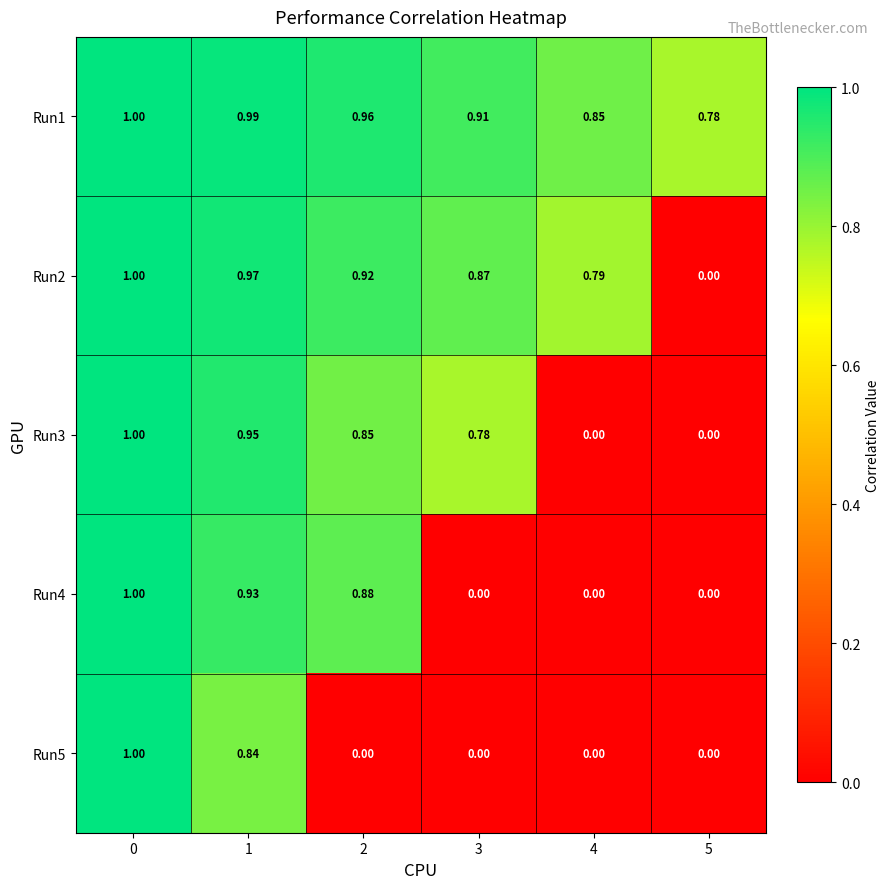

Is the value of Run2 at 1 greater than the value of Run4 at 5?

Yes